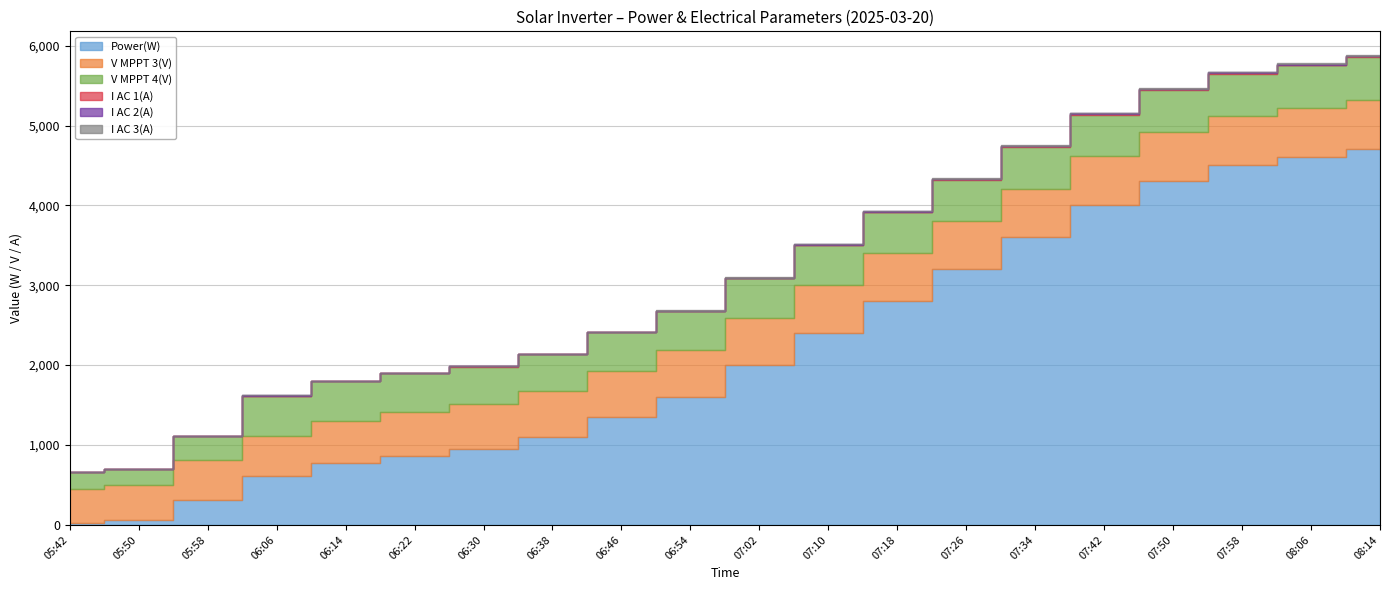

What is the sum of the V MPPT 3(V) values at 07:10 and 06:06?

1106.0